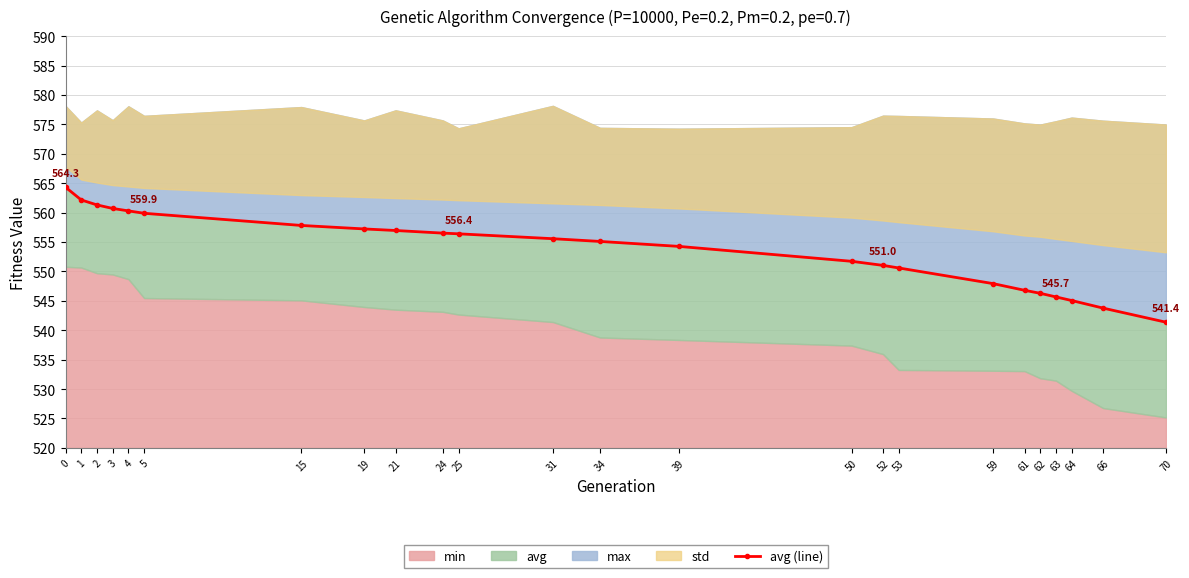

Which label corresponds to the smallest value in the chart?

70